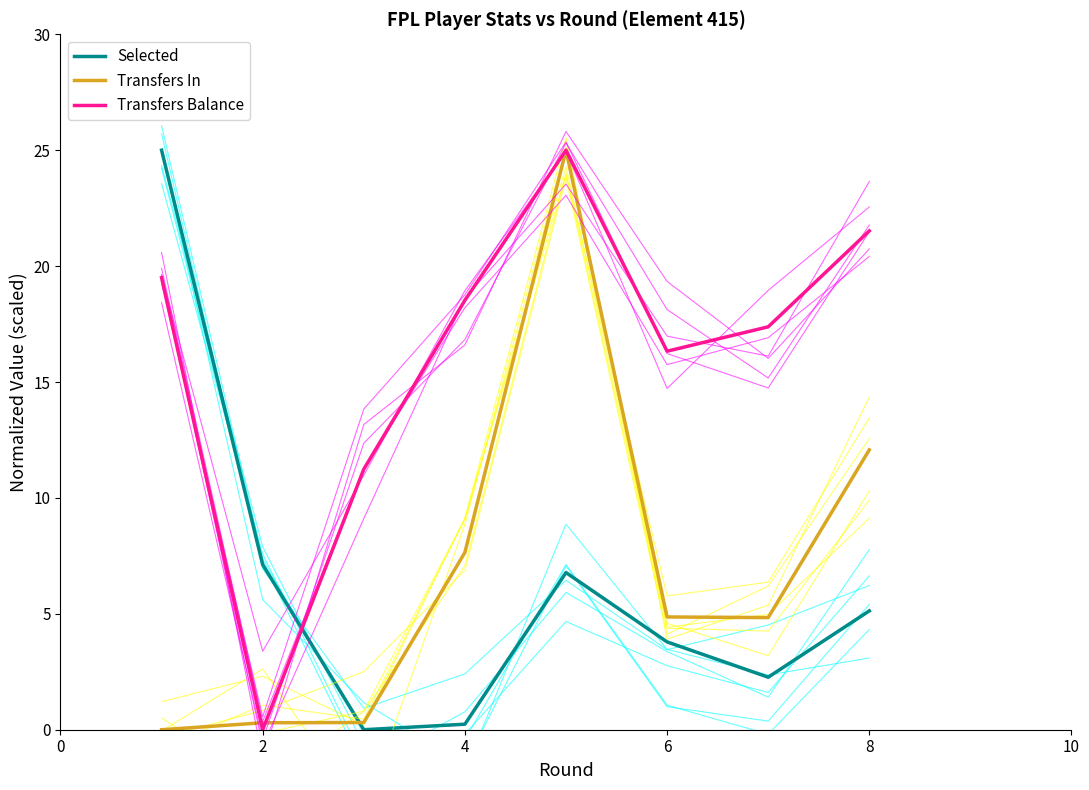

Is it true that Selected equals 9.8 at 8?

False